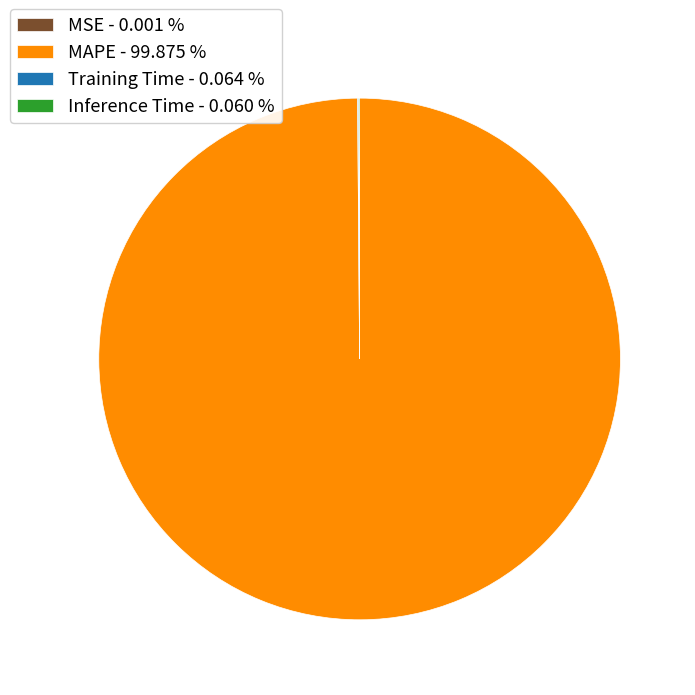

What is the majority slice?

MAPE